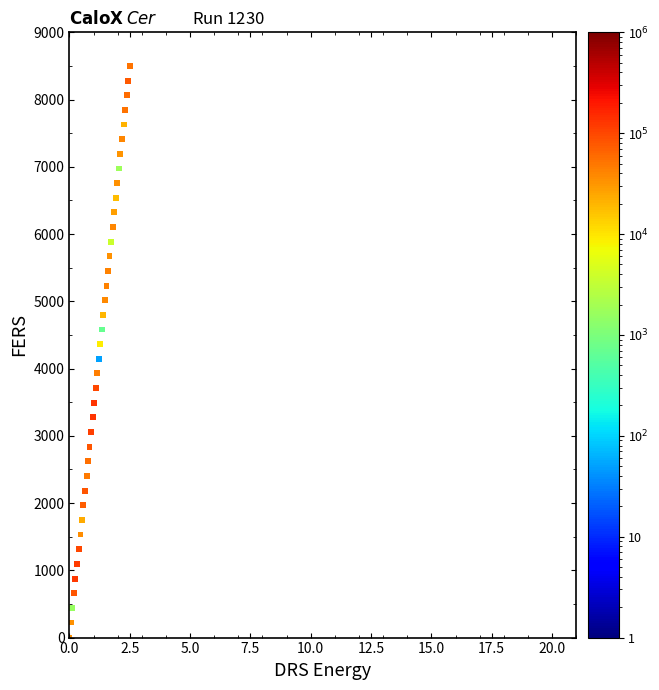

What is the range of Y values (max minus min)?

8500.0